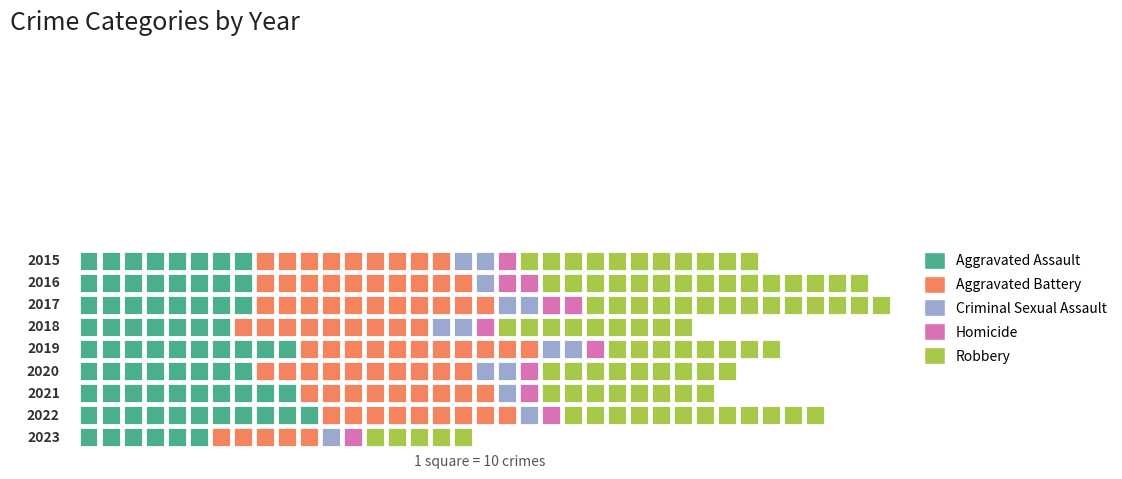

At which label does Criminal Sexual Assault reach its peak?

2015